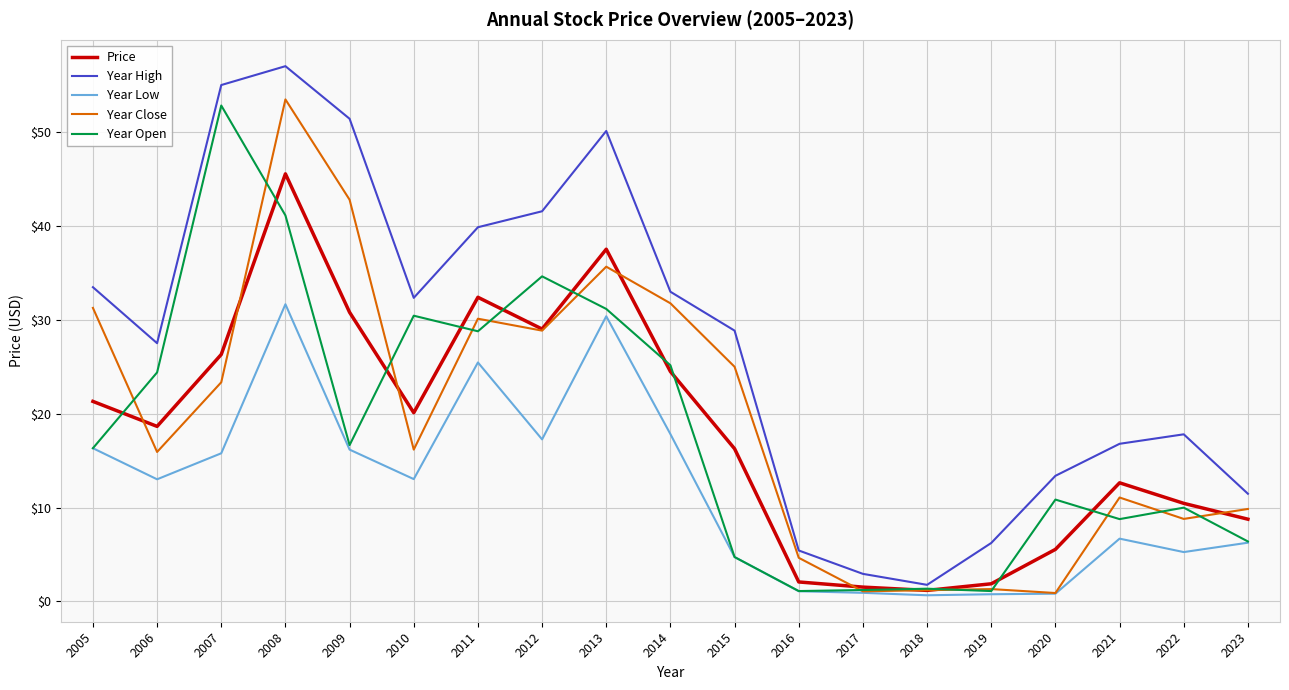

How many interior local peaks does the Price series have?

4